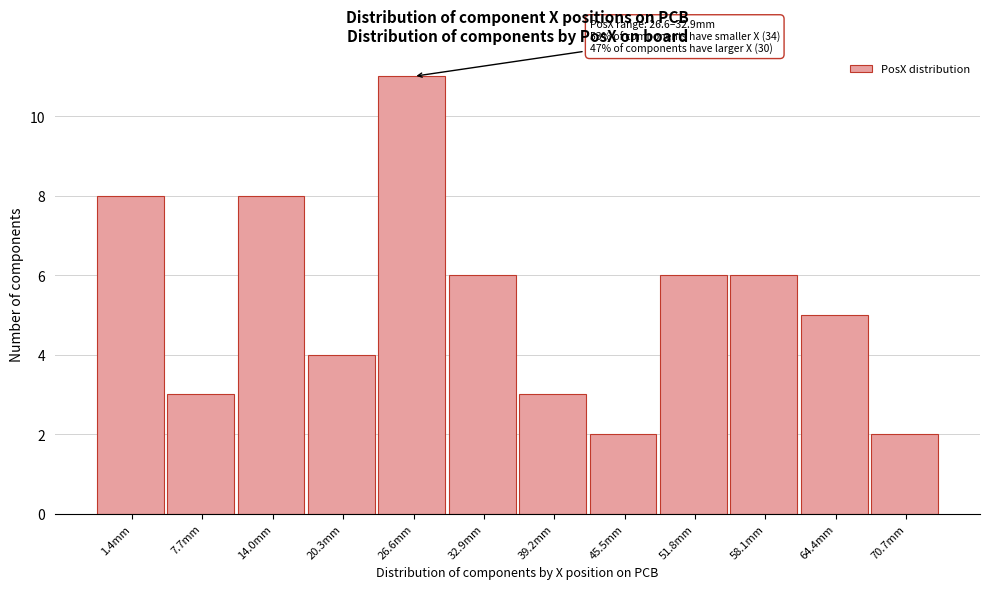

Reading left to right, transcribe all the data shown in this chart.

1.4mm=8	7.7mm=3	14.0mm=8	20.3mm=4	26.6mm=11	32.9mm=6	39.2mm=3	45.5mm=2	51.8mm=6	58.1mm=6	64.4mm=5	70.7mm=2